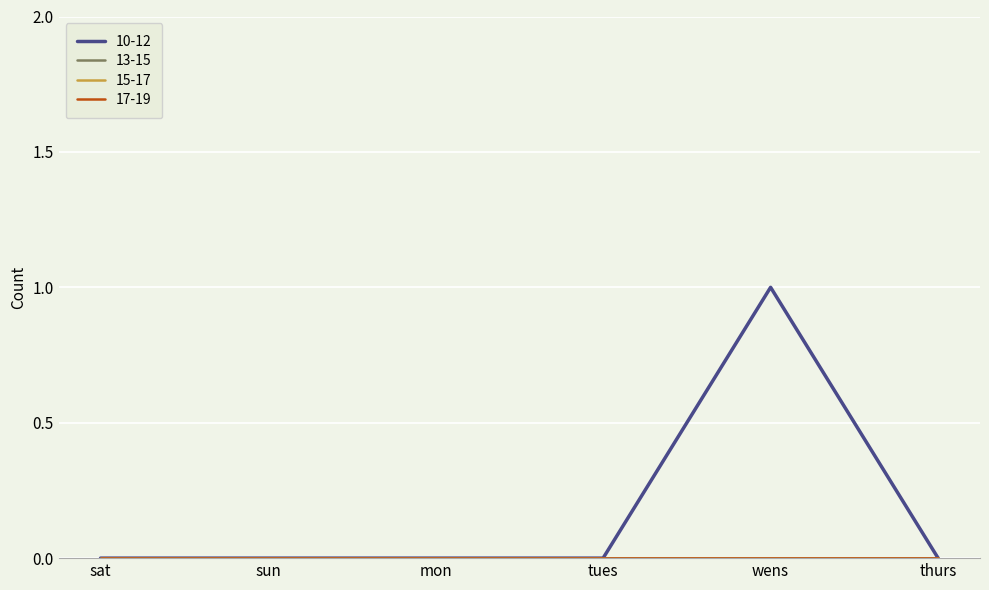

Rank the series at sat from lowest to highest value.

10-12, 13-15, 15-17, 17-19